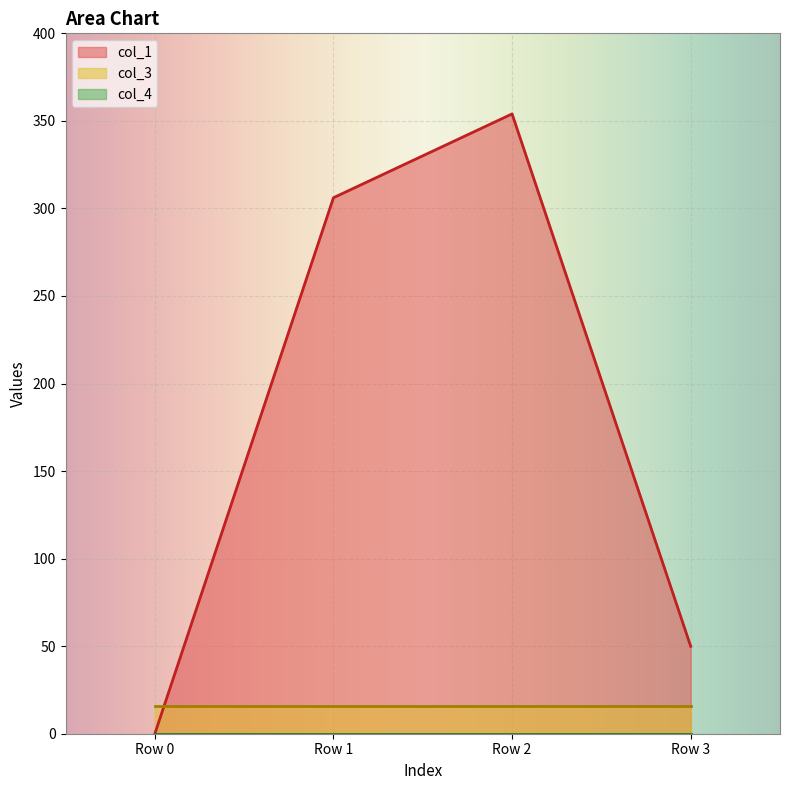

Reading left to right, what are all the values shown in this chart?

col_1: 0.0	306.1	354.0	49.9
col_3: 16.0	16.0	16.0	16.0
col_4: 0.0	0.0	0.0	0.0